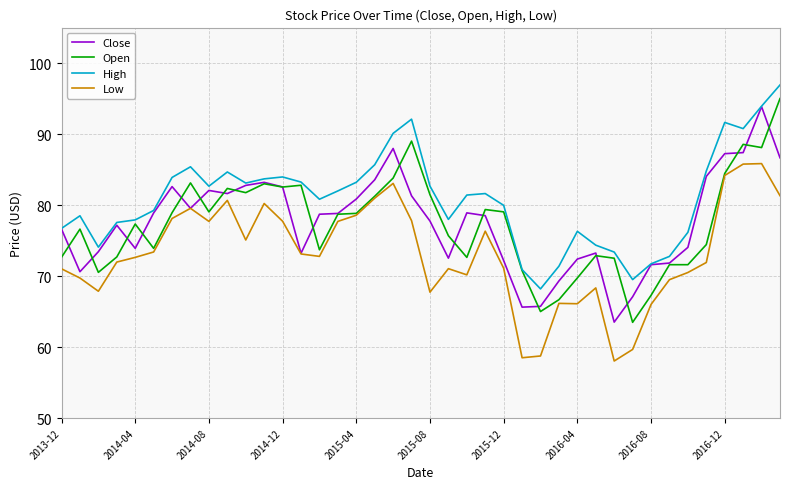

What are all the series names shown in the legend?

Close, Open, High, Low